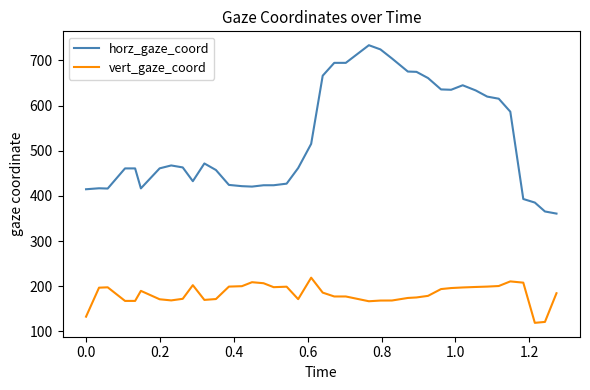

Which series has the widest spread of values?

horz_gaze_coord